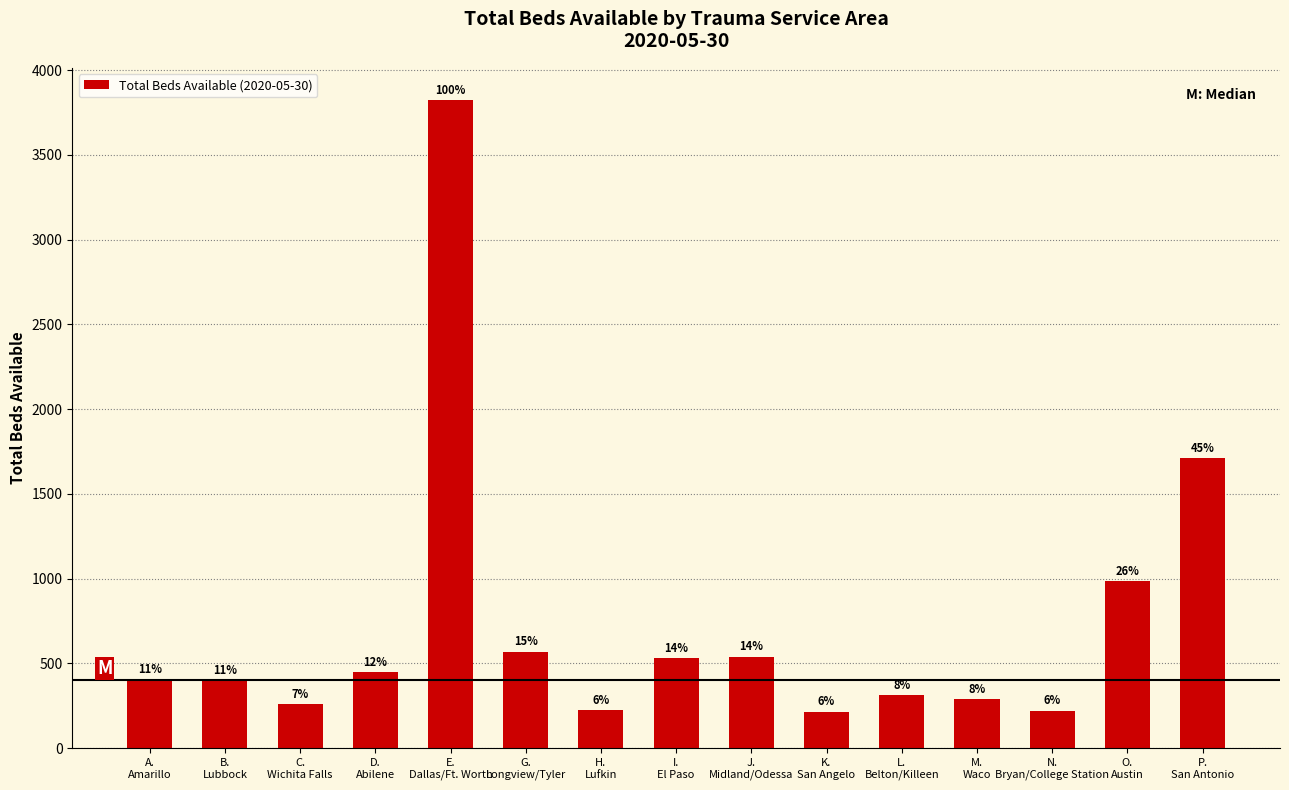

What is the sum of the values at K.
San Angelo and J.
Midland/Odessa?

755